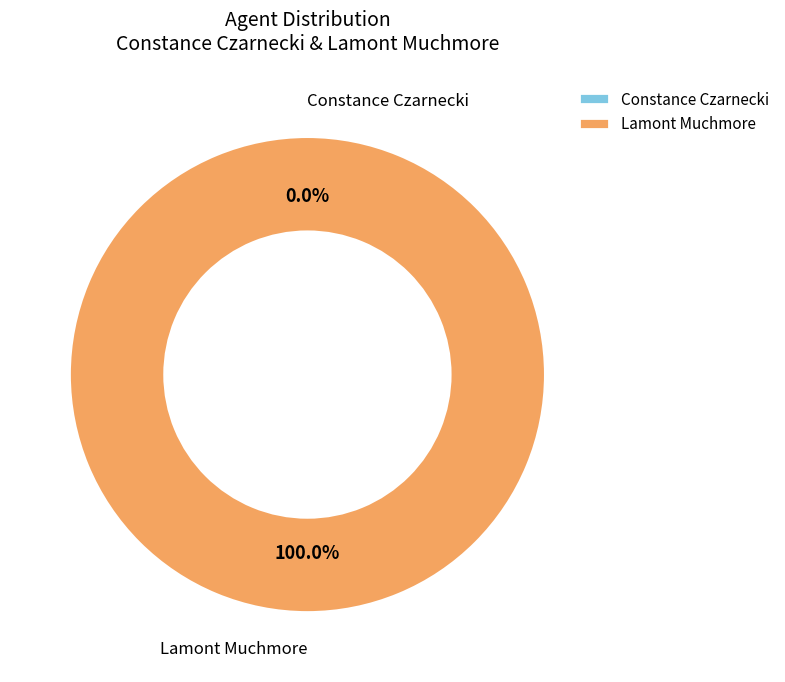

How many slices are in this pie chart?

2